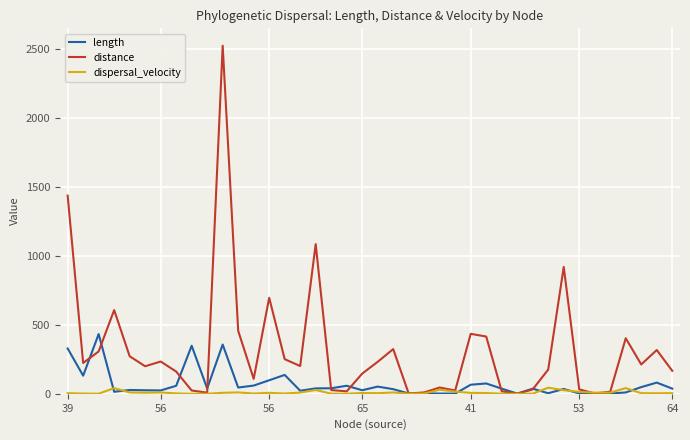

Does the chart have visible grid lines?

Yes